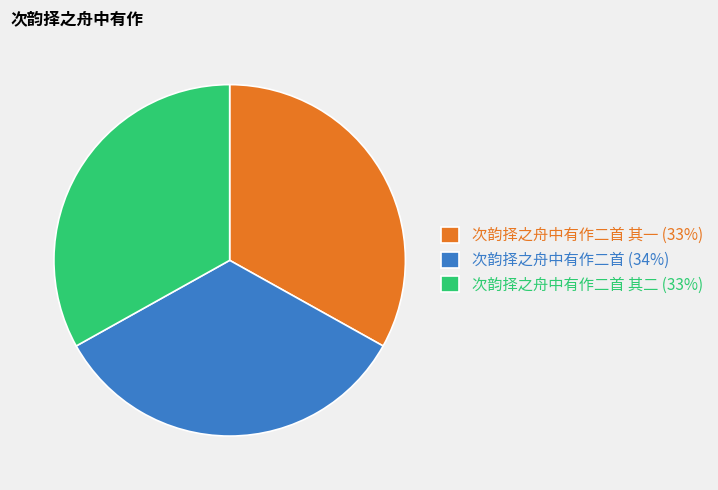

Is the sum of 次韵择之舟中有作二首 其一 (33%) and 次韵择之舟中有作二首 其二 (33%) greater than half?

Yes